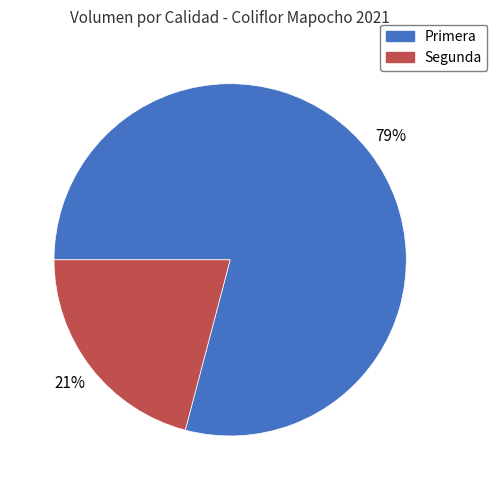

Combined, do Primera and Segunda account for over 50%?

Yes